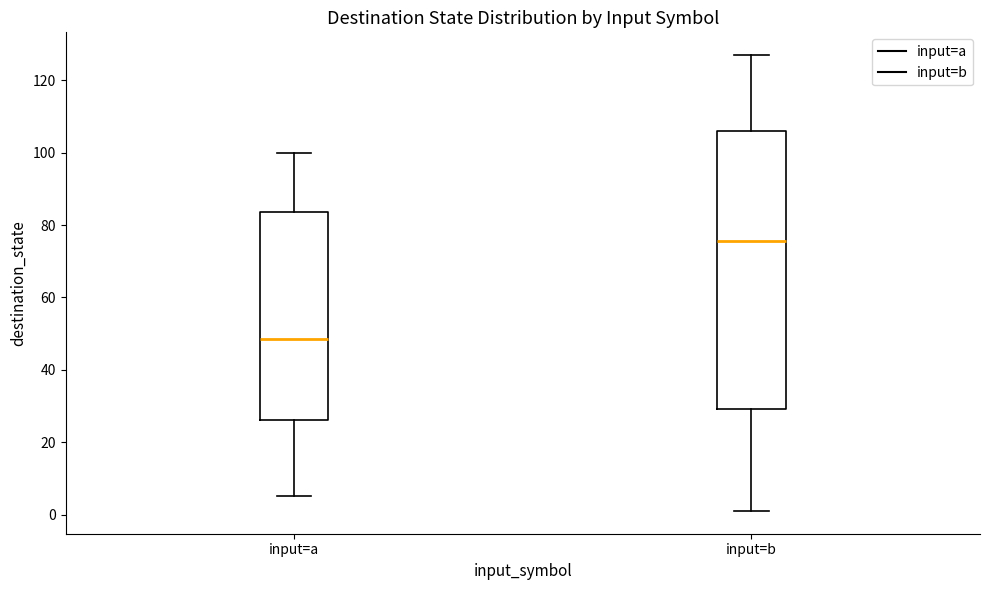

Comparing the boxes themselves (not the whiskers), which one is the tallest?

input=b